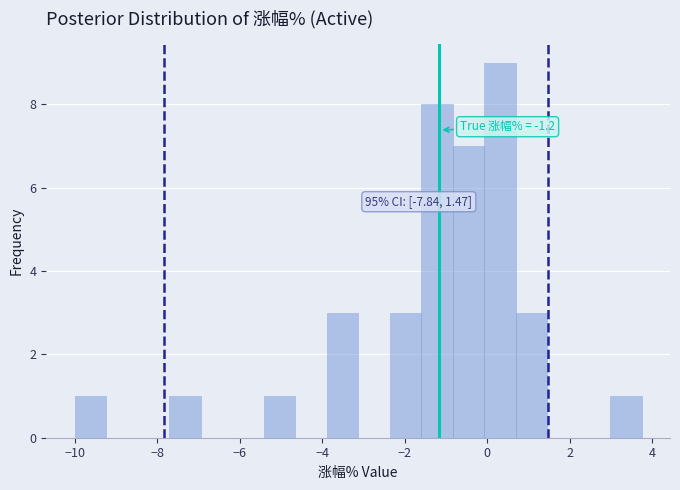

Around what value on the x-axis is the tallest bar? Give the approximate position of its centre, as read against the axis.

0.4